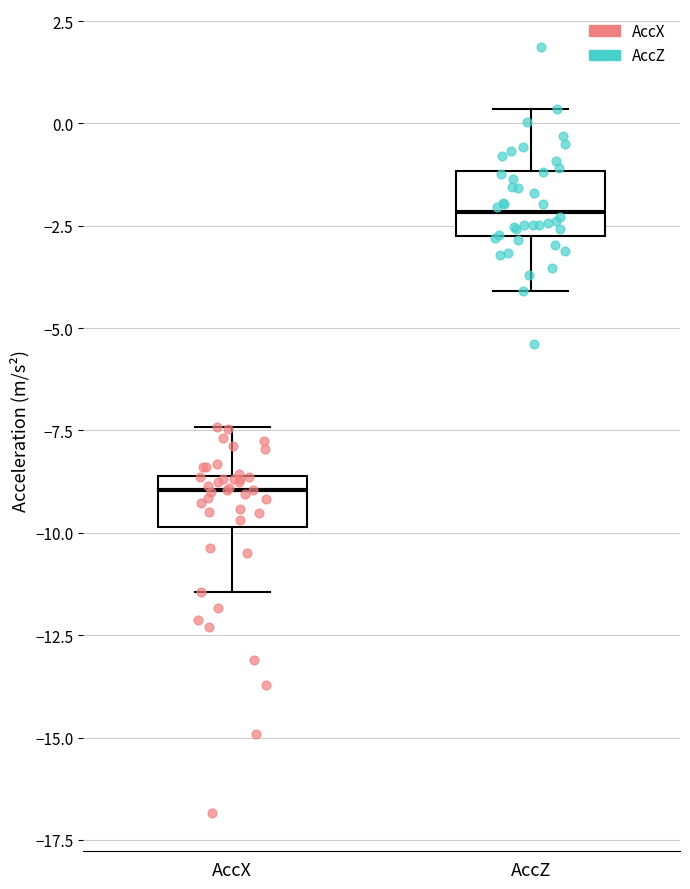

Which box has the highest median line?

AccZ